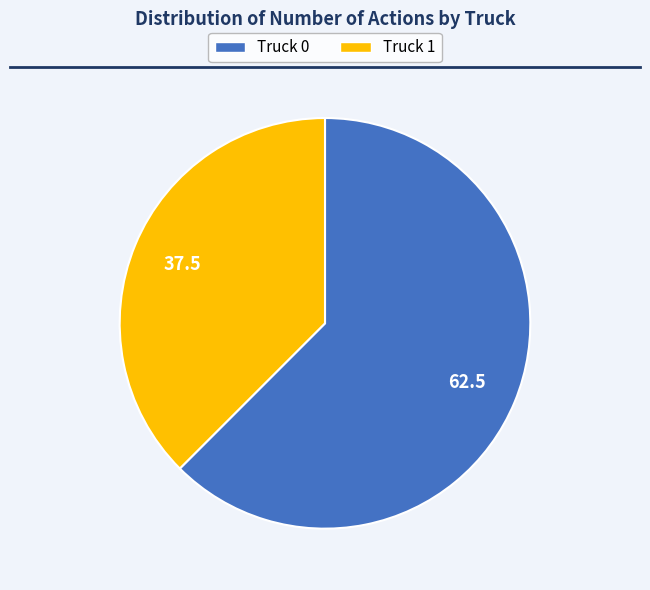

Is the sum of Truck 0 and Truck 1 greater than half?

Yes